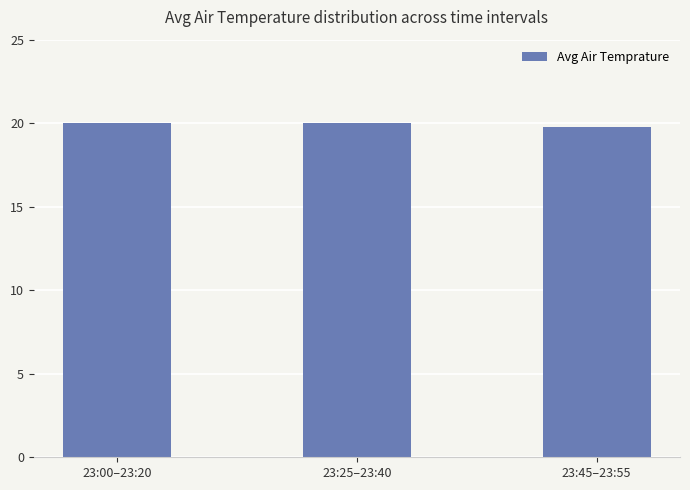

The chart shows a value of 10.8 at 23:00–23:20. True or false?

False